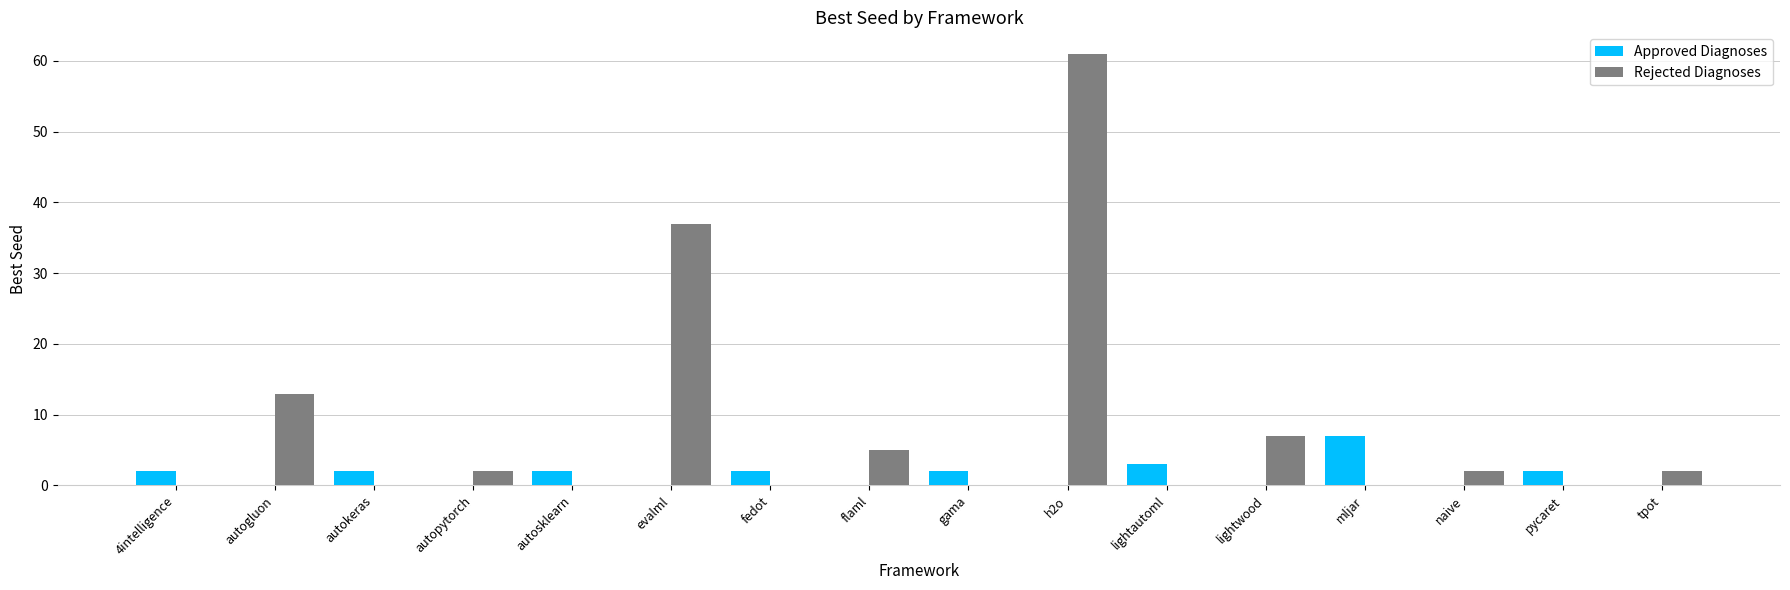

Count the number of data series in this chart.

2